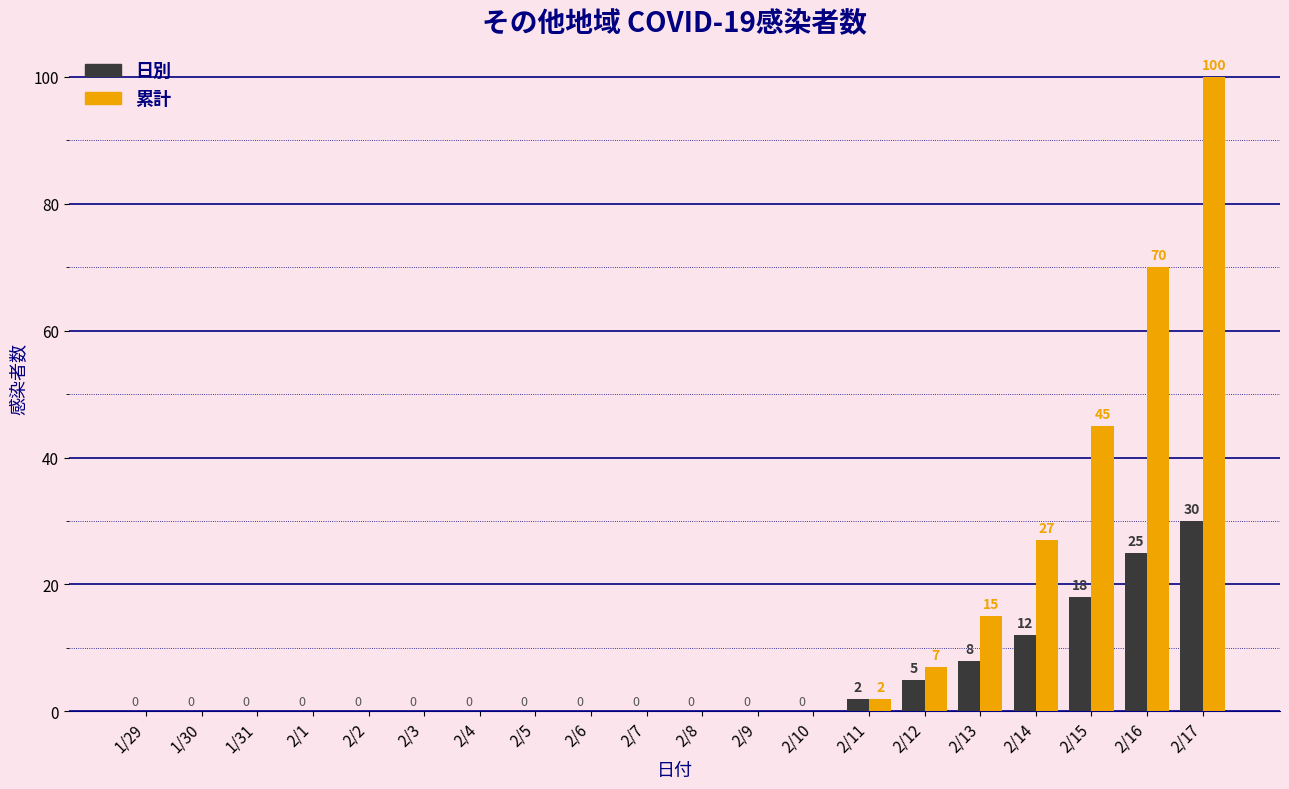

What is the sum of all 累計 values?

266